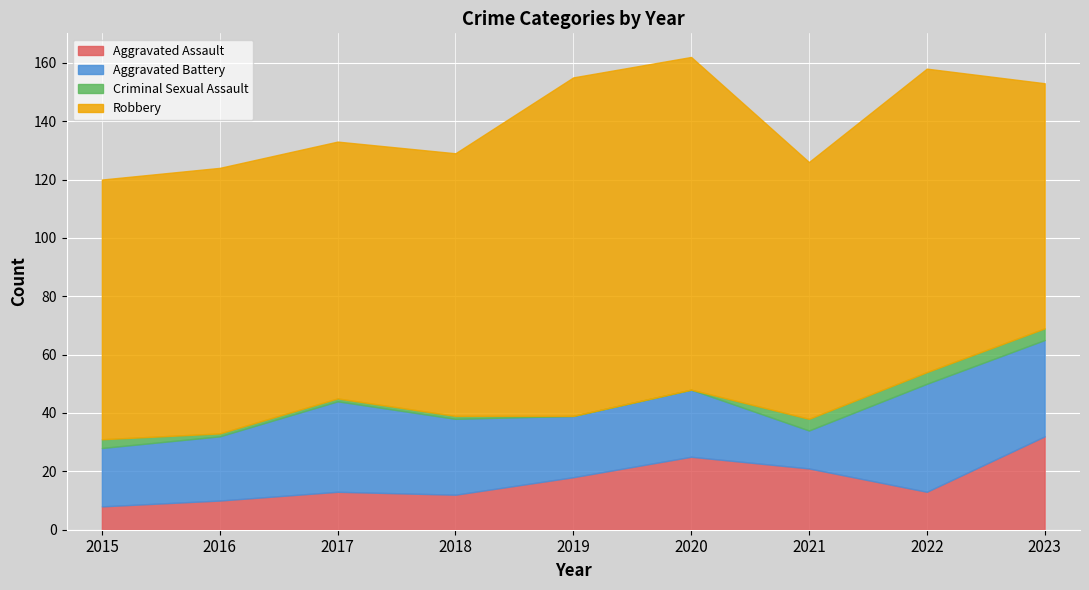

What is the greatest value displayed?

116